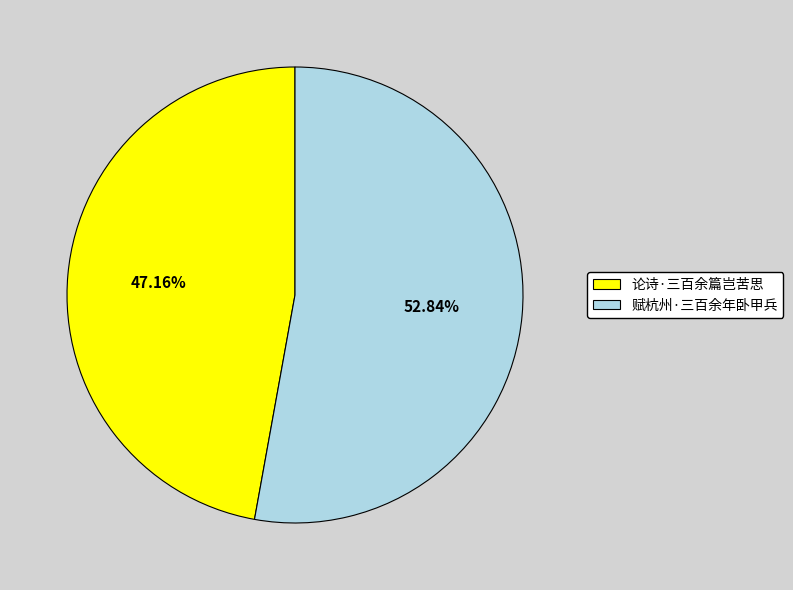

Which slice represents more than half of the pie?

赋杭州·三百余年卧甲兵